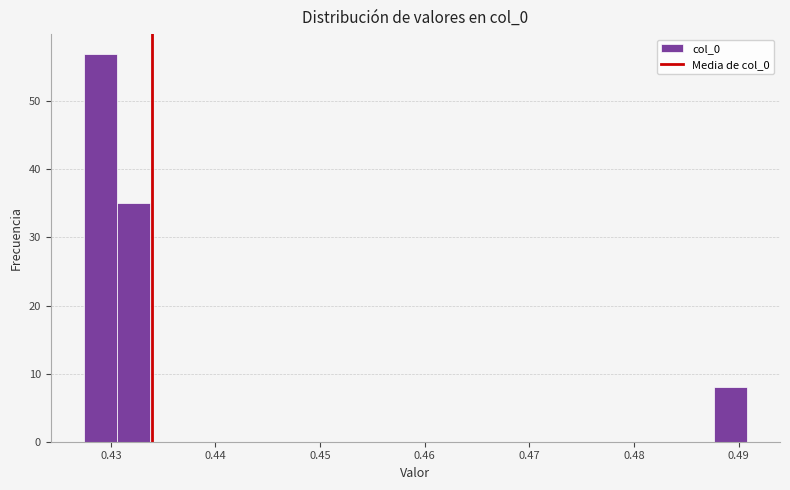

Around what value on the x-axis is the tallest bar? Give the approximate position of its centre, as read against the axis.

0.429